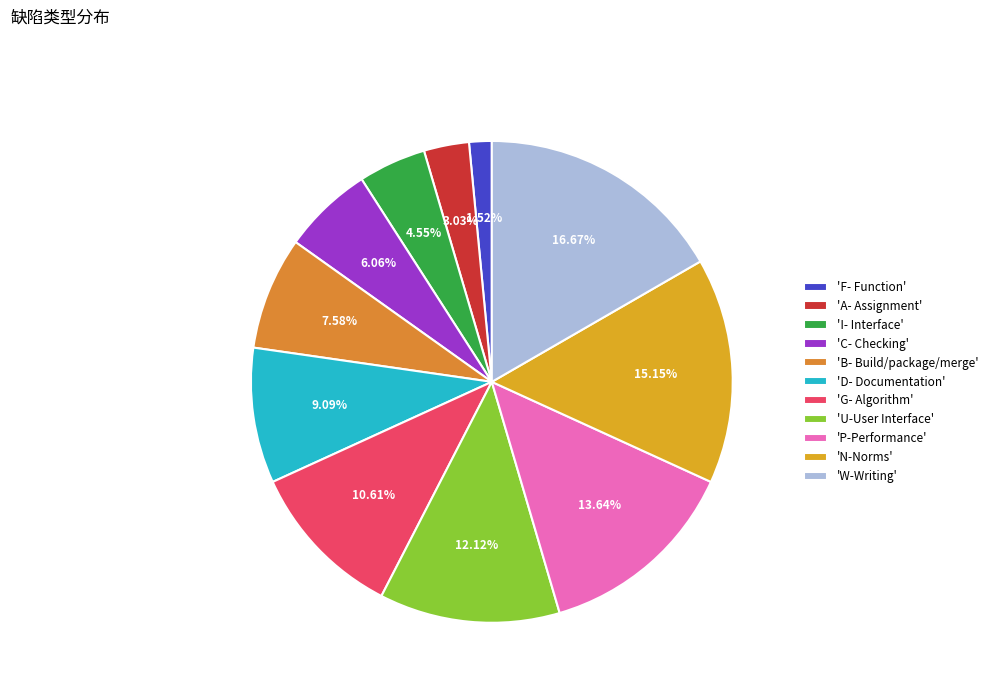

Count the number of slices in the pie.

11